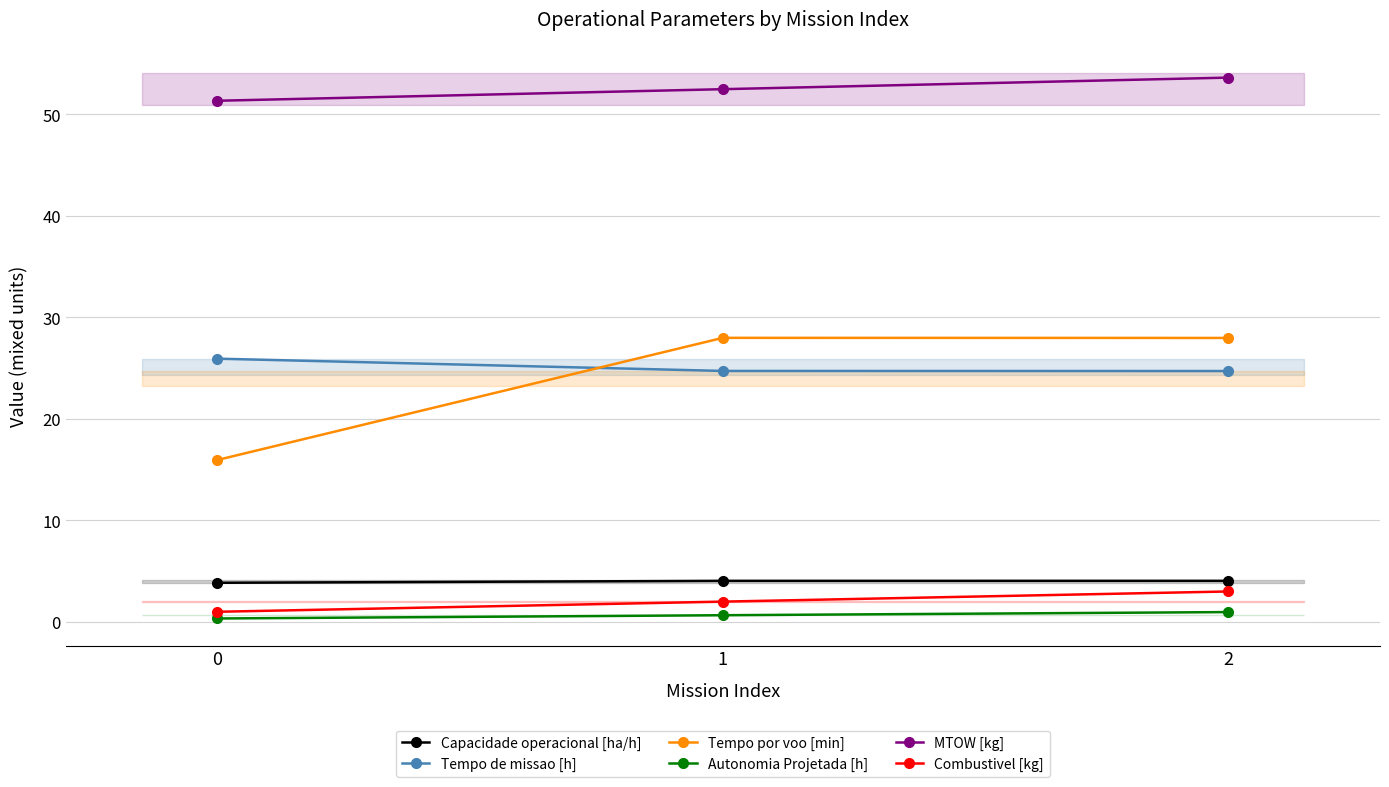

What is the spread (max minus min) of values at 1?

51.8